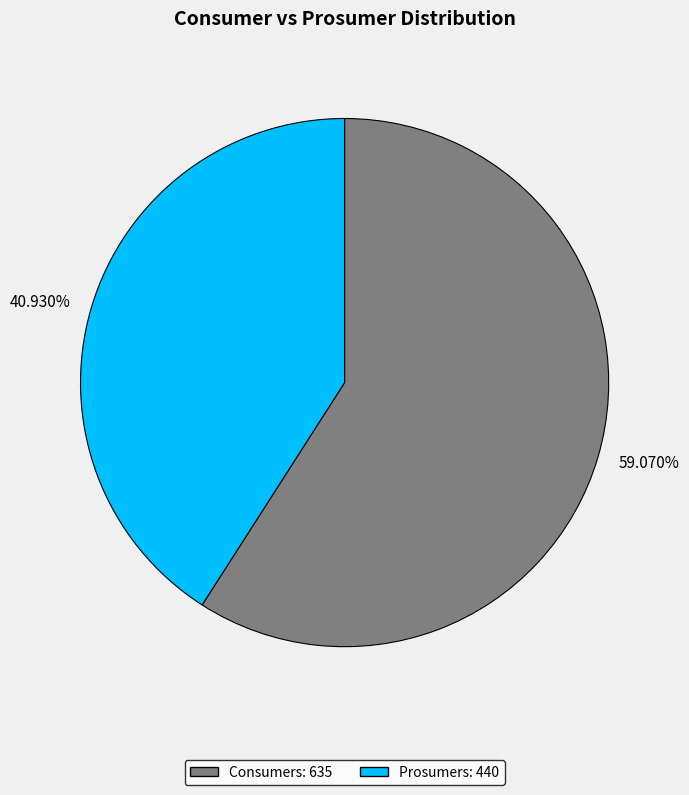

Which has a higher value, Prosumers or Consumers?

Consumers